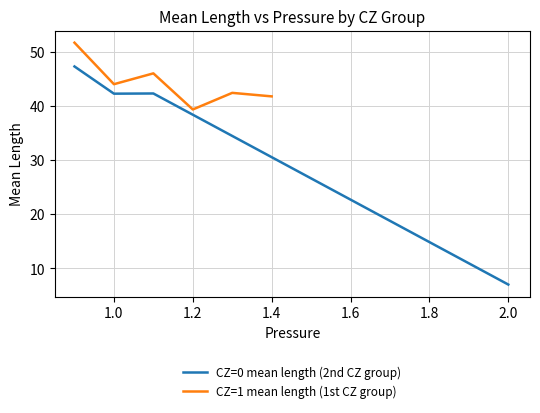

What is the highest value of the CZ=0 mean length (2nd CZ group) series?

47.3